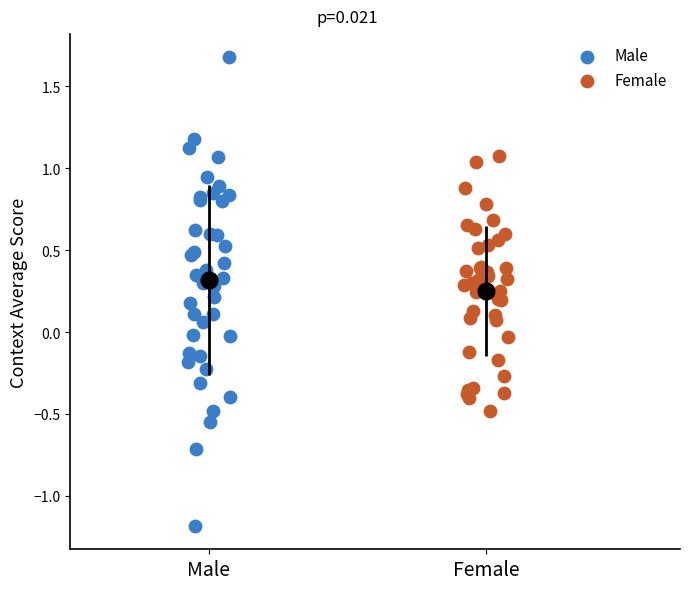

Which series reaches the maximum Y coordinate?

Male